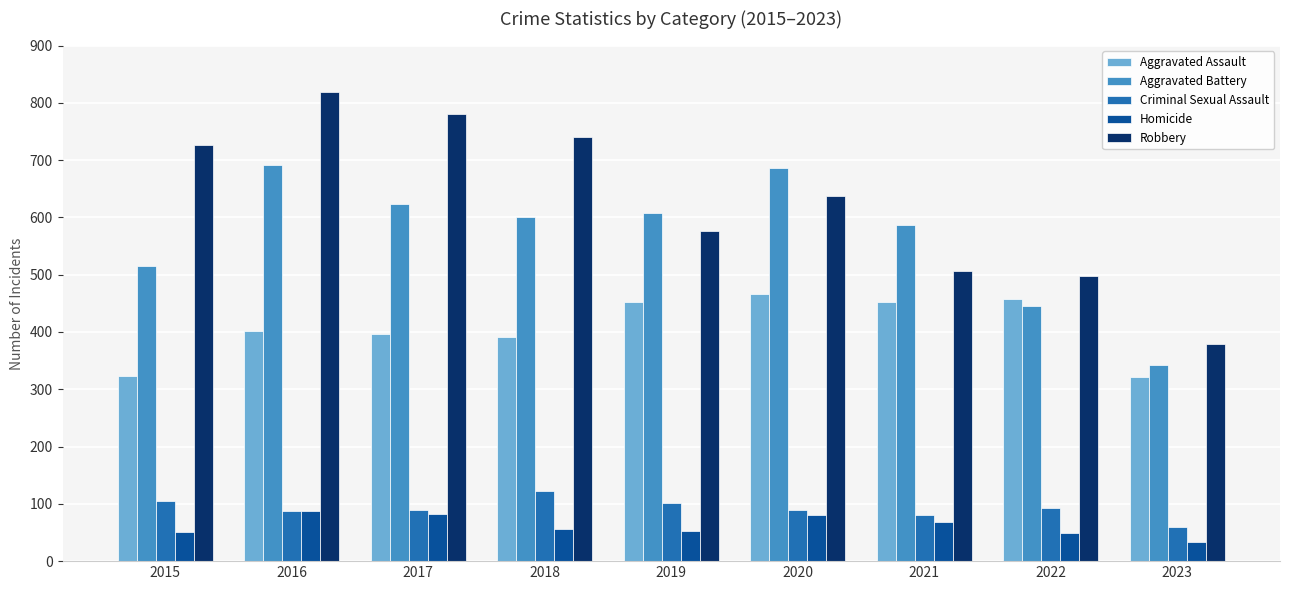

At 2018, list the series in order from largest to smallest.

Robbery, Aggravated Battery, Aggravated Assault, Criminal Sexual Assault, Homicide